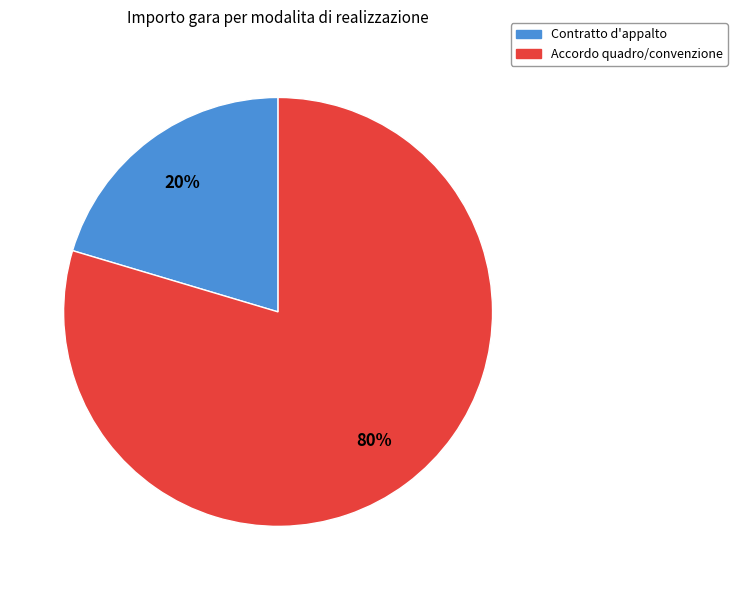

To the nearest percent, what is the average slice percentage?

50%